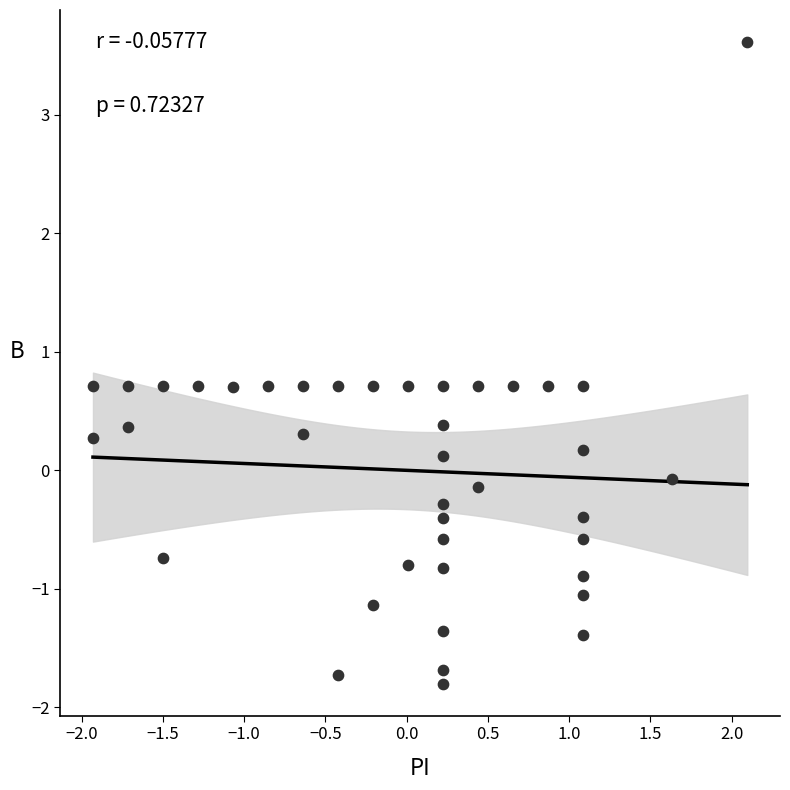

What is the range of X values (max minus min)?

4.0